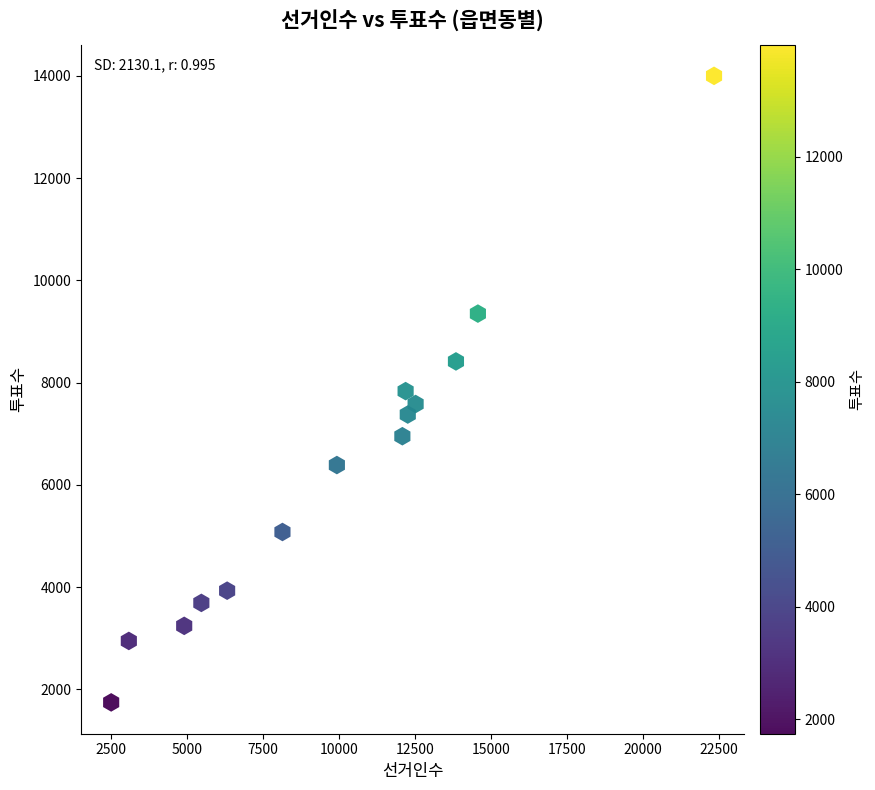

What is the range of Y values (max minus min)?

12254